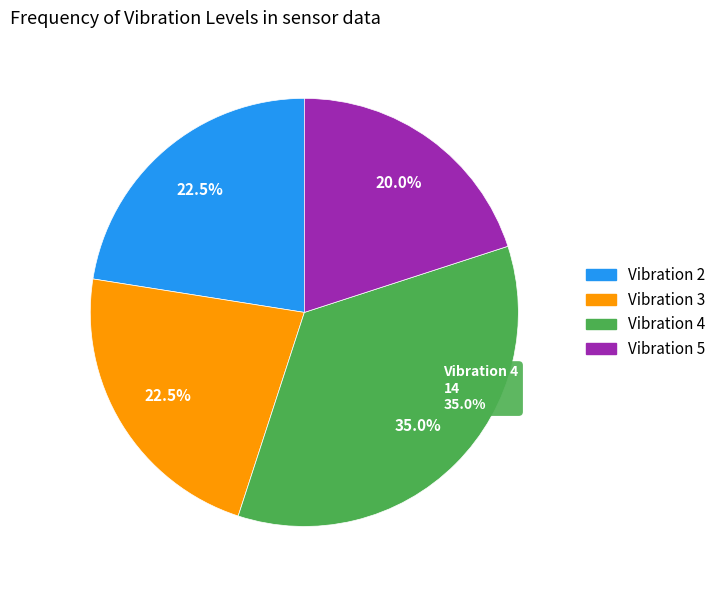

Rank the categories by value from highest to lowest.

Vibration 4, Vibration 2, Vibration 3, Vibration 5